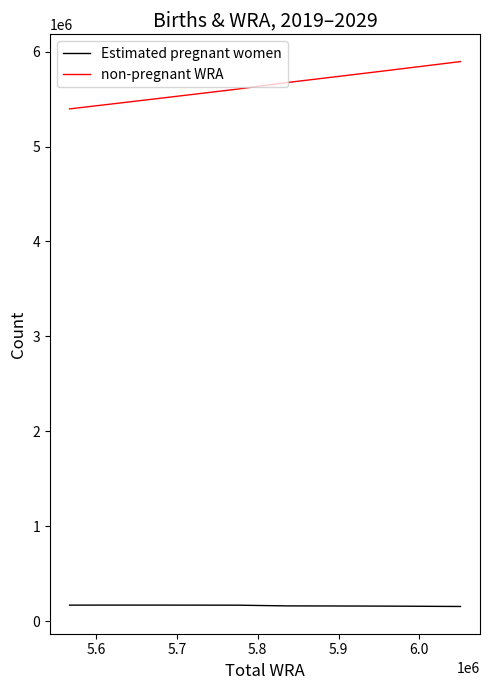

Which series has the widest spread of values?

non-pregnant WRA